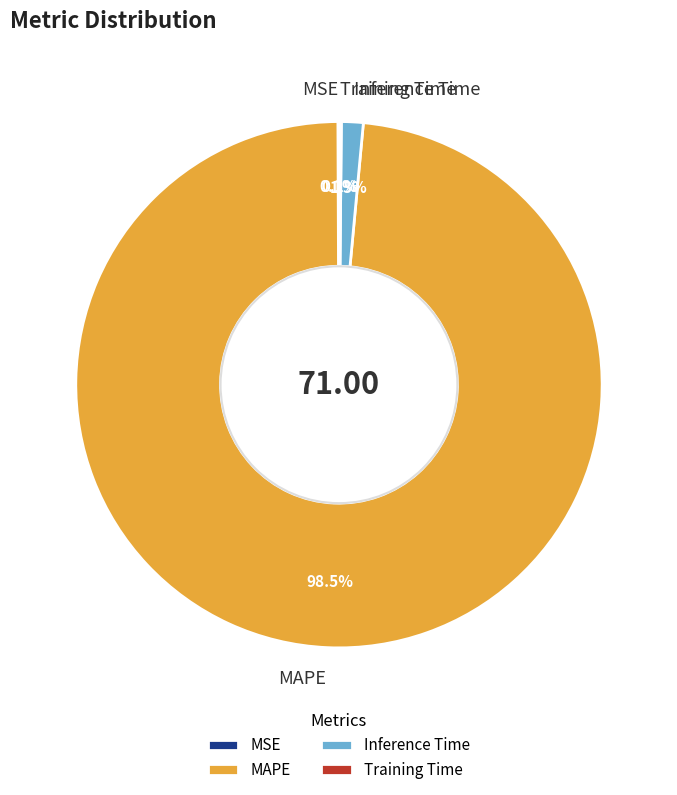

What percentage is NOT represented by Inference Time?

98.7%